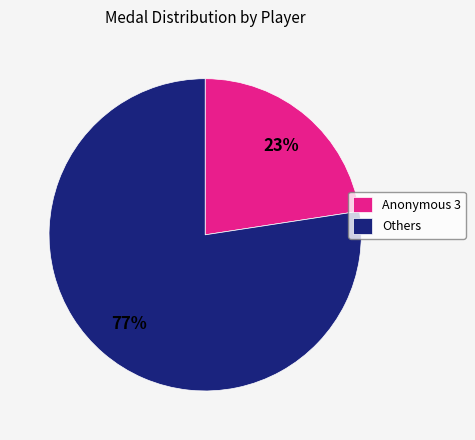

To the nearest percent, what is the average slice percentage?

50%